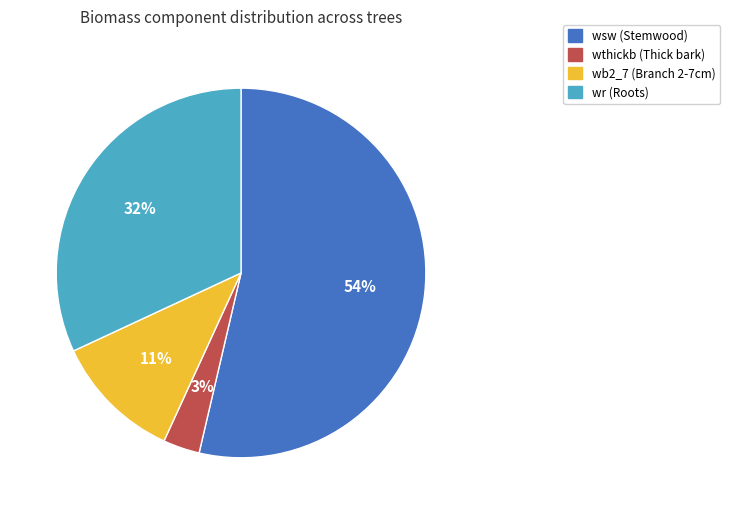

What percentage is the wsw (Stemwood) slice, to the nearest percent?

54%